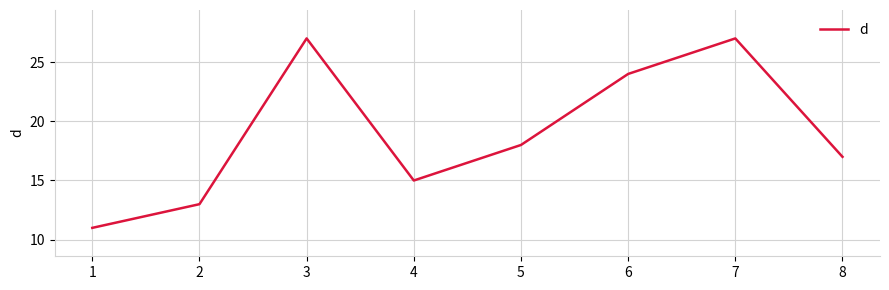

Where is the first local minimum?

4